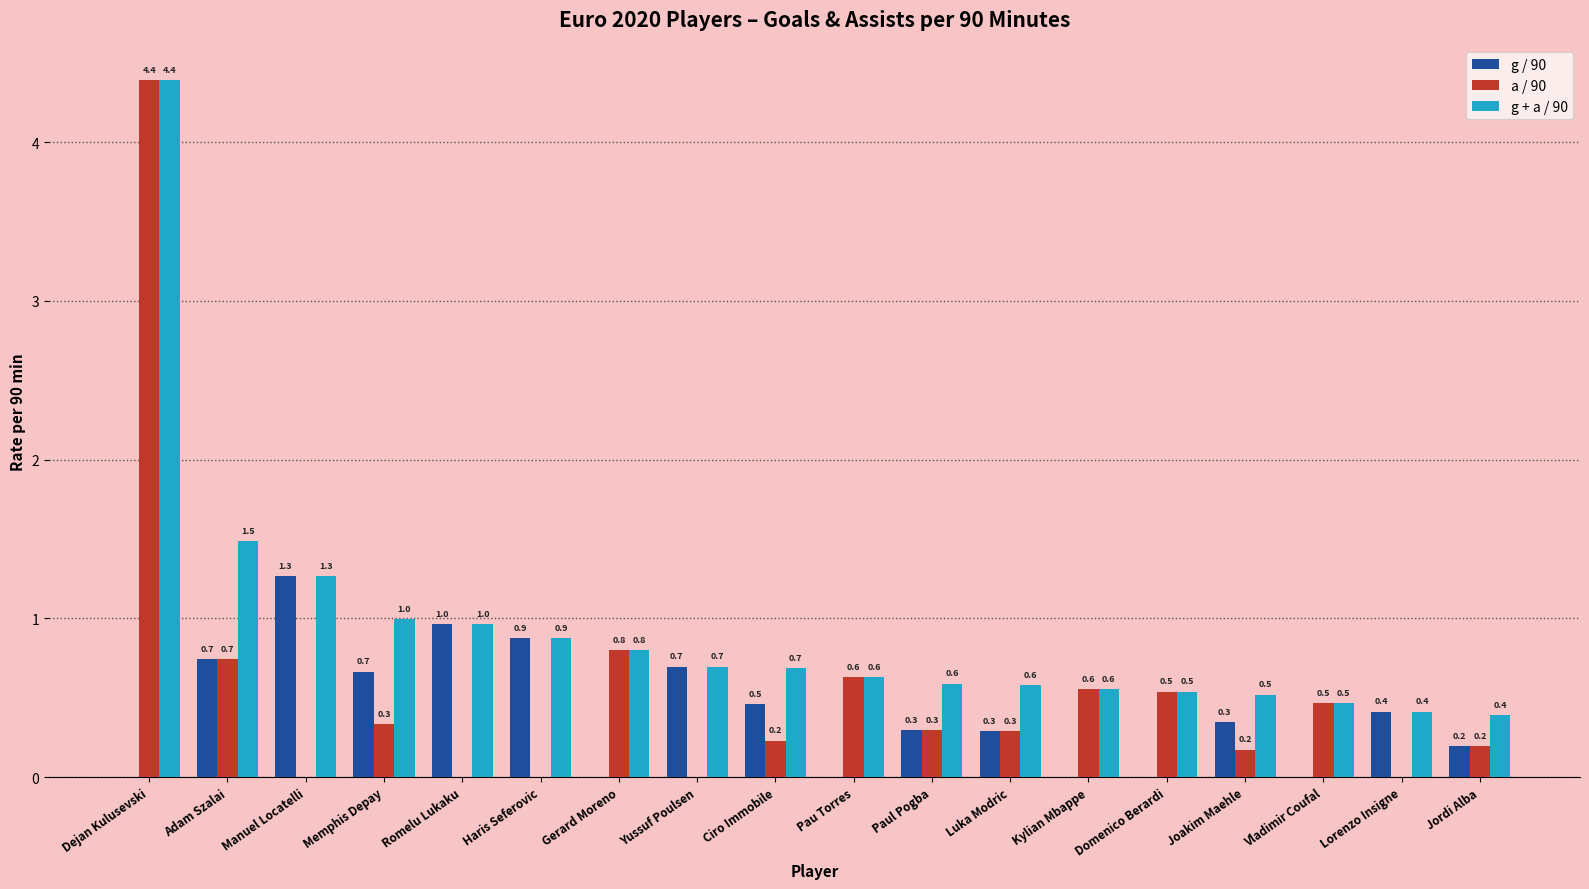

Where is a / 90 nearest to the value 2?

Gerard Moreno